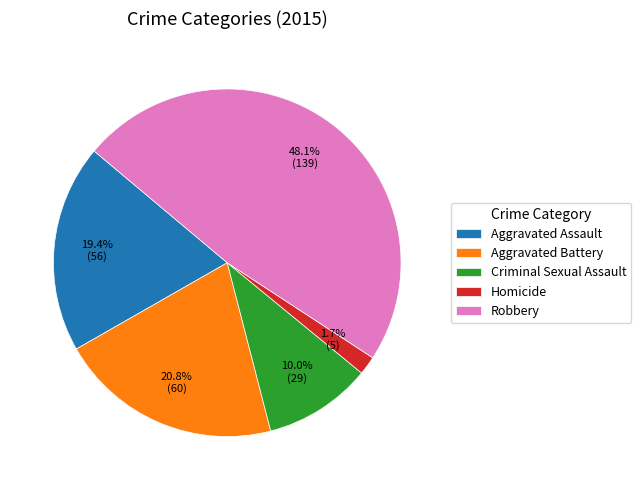

Is Robbery the majority of the pie?

No